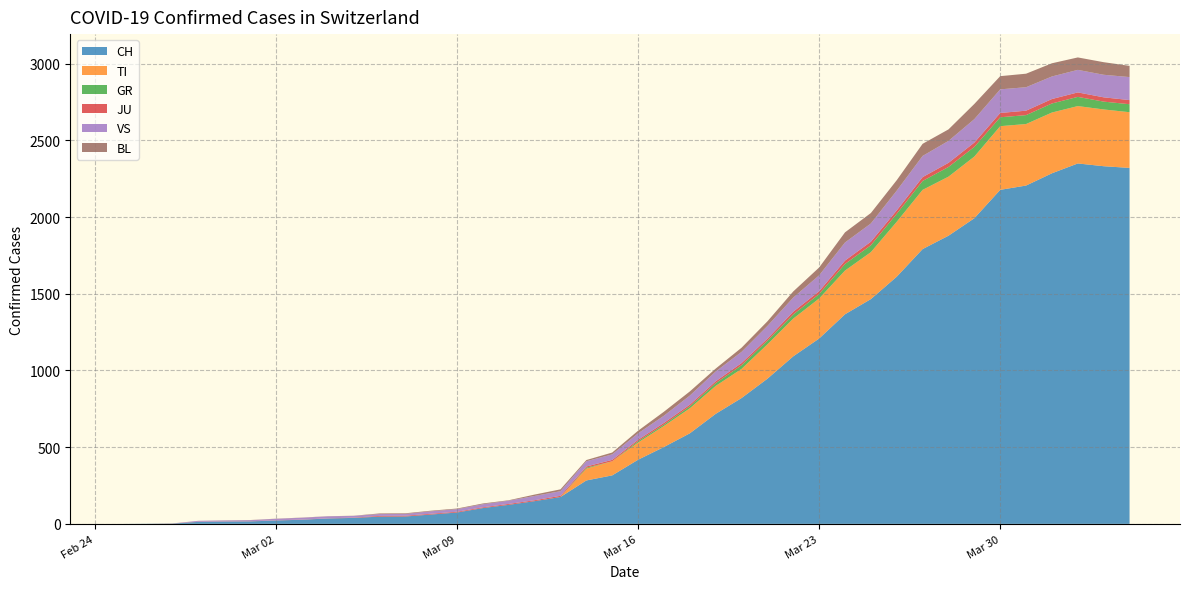

Reading left to right, what are all the values shown in this chart?

CH: 0=0	1=1	2=2	3=13	4=15	5=16	6=22	7=27	8=35	9=39	10=47	11=48	12=61	13=74	14=103	15=124	16=148	17=175	18=283	19=316	20=418	21=501	22=590	23=717	24=820	25=946	26=1092	27=1208	28=1366	29=1465	30=1611	31=1791	32=1878	33=1992	34=2177	35=2205	36=2285	37=2349	38=2331	39=2320
TI: 0=0	1=0	2=0	3=0	4=0	5=0	6=0	7=0	8=0	9=0	10=0	11=0	12=0	13=0	14=0	15=0	16=0	17=0	18=77	19=92	20=112	21=137	22=163	23=182	24=190	25=224	26=246	27=261	28=285	29=306	30=358	31=386	32=385	33=402	34=415	35=401	36=396	37=374	38=370	39=363
GR: 0=0	1=0	2=0	3=0	4=0	5=0	6=0	7=0	8=0	9=0	10=0	11=0	12=0	13=0	14=0	15=0	16=0	17=0	18=6	19=0	20=9	21=9	22=13	23=18	24=24	25=24	26=27	27=29	28=43	29=45	30=52	31=58	32=63	33=63	34=58	35=58	36=59	37=60	38=51	39=52
JU: 0=0	1=0	2=1	3=1	4=1	5=1	6=1	7=1	8=1	9=2	10=5	11=5	12=5	13=5	14=5	15=6	16=6	17=8	18=8	19=9	20=9	21=11	22=11	23=12	24=14	25=13	26=18	27=18	28=22	29=23	30=22	31=25	32=27	33=28	34=28	35=29	36=29	37=29	38=28	39=27
VS: 0=0	1=0	2=0	3=6	4=6	5=7	6=10	7=12	8=13	9=11	10=12	11=12	12=16	13=17	14=20	15=21	16=28	17=30	18=34	19=36	20=42	21=47	22=59	23=64	24=73	25=83	26=92	27=104	28=118	29=119	30=129	31=138	32=143	33=153	34=154	35=153	36=147	37=147	38=147	39=150
BL: 0=0	1=0	2=0	3=0	4=1	5=1	6=1	7=1	8=1	9=1	10=4	11=4	12=4	13=4	14=5	15=3	16=9	17=12	18=8	19=12	20=17	21=26	22=27	23=19	24=27	25=30	26=40	27=51	28=66	29=68	30=68	31=79	32=75	33=99	34=86	35=88	36=86	37=81	38=82	39=73